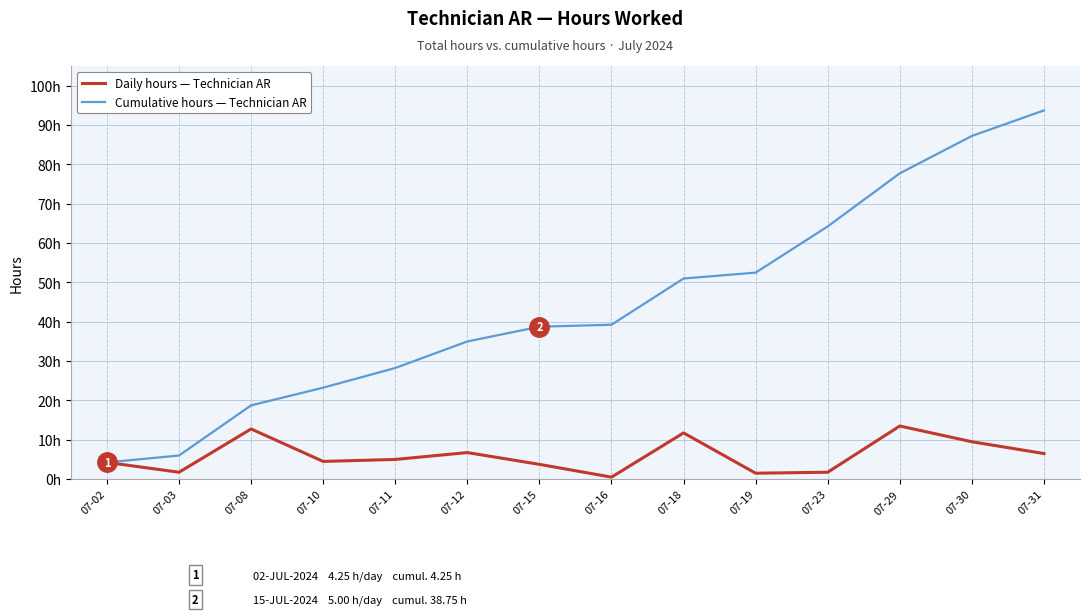

Is the value of Daily hours — Technician AR at 07-08 greater than the value of Cumulative hours — Technician AR at 07-12?

No